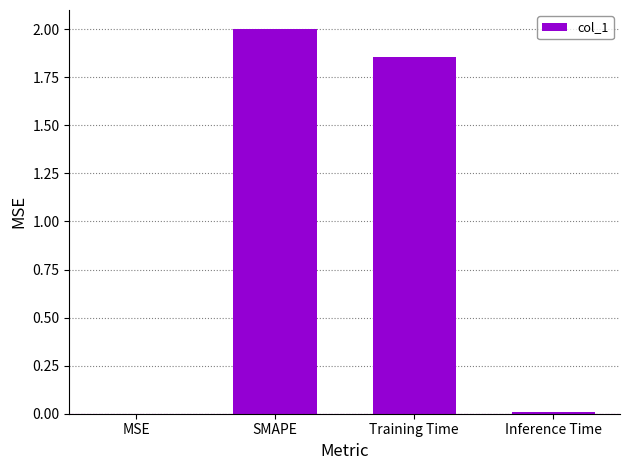

Which label corresponds to the largest value in the chart?

SMAPE